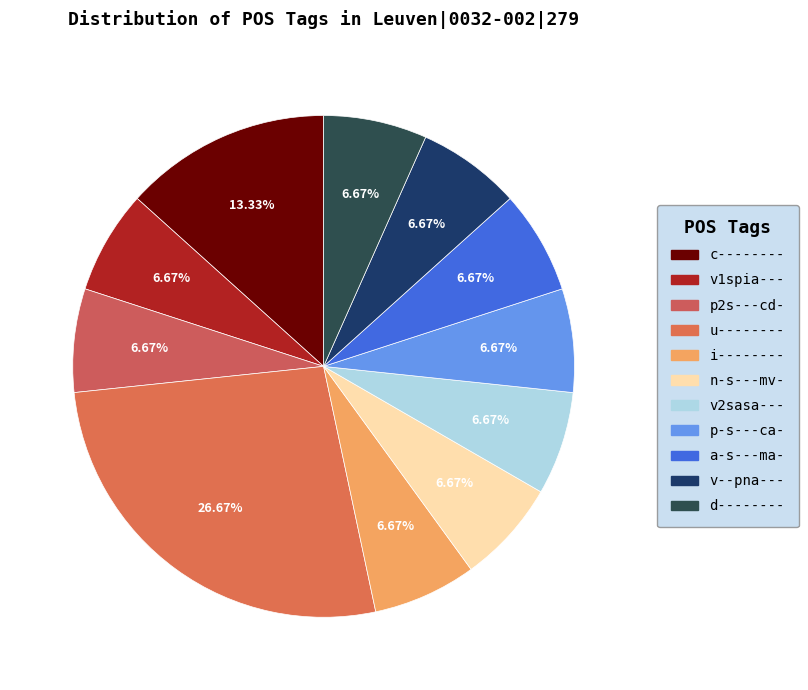

To the nearest percent, what is the difference between the largest and smallest slice percentages?

20%